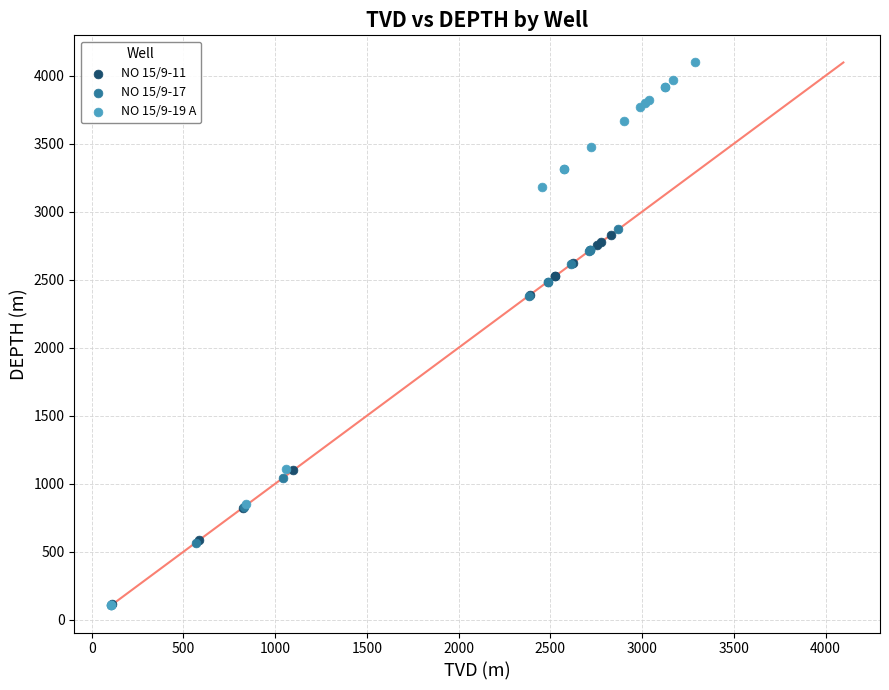

Which series contains the highest Y value?

NO 15/9-19 A